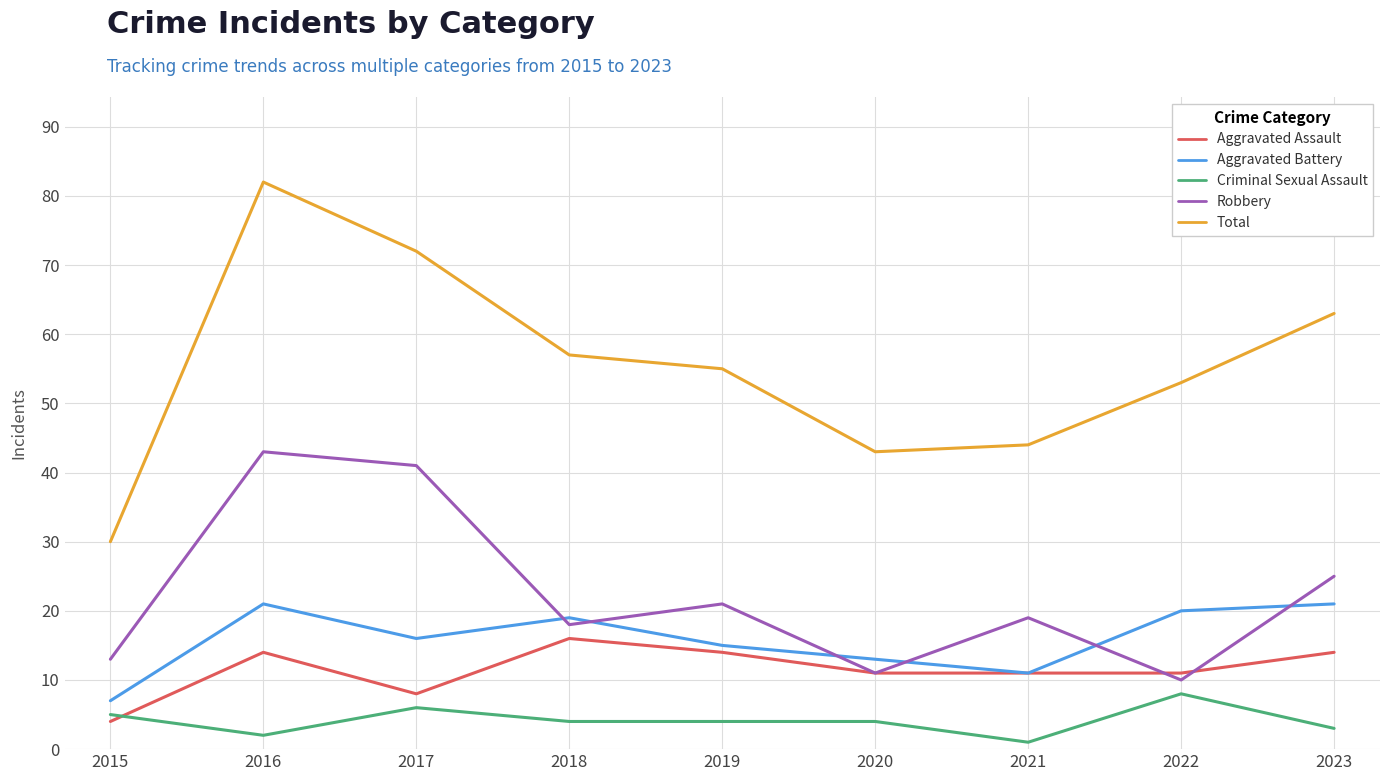

What is the lowest value of the Robbery series?

10